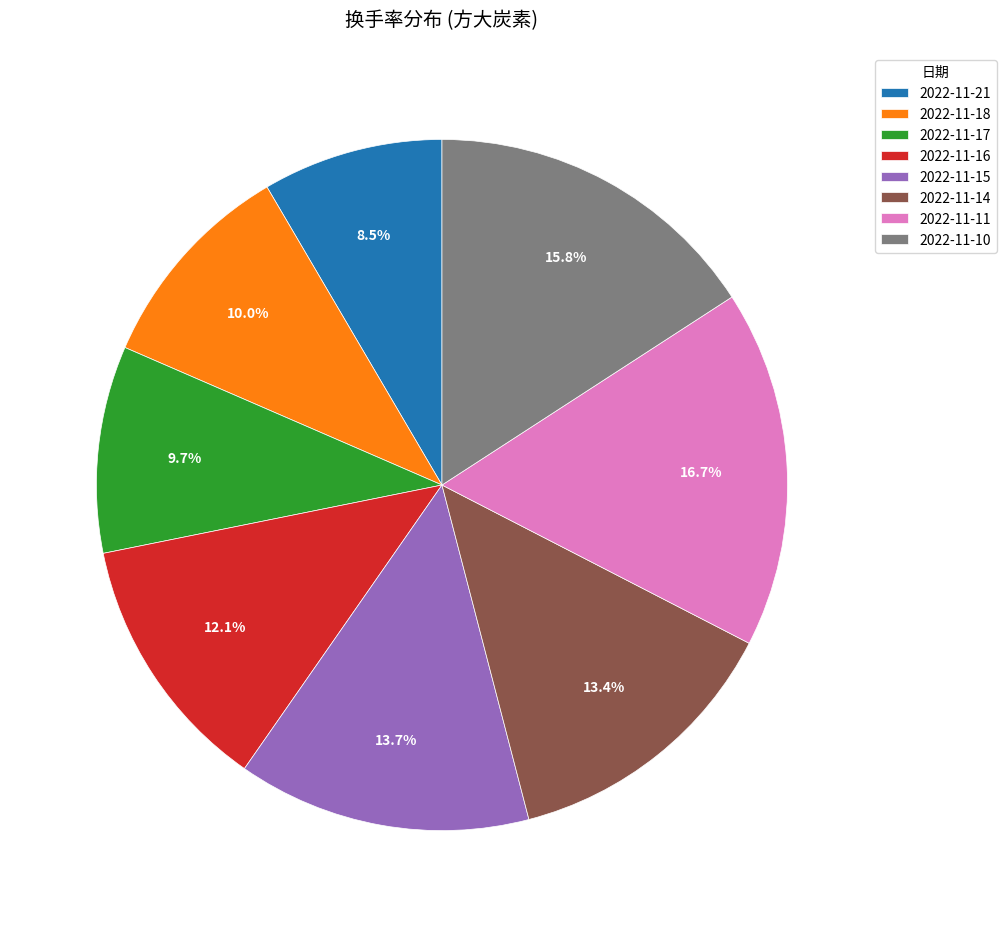

How many segments does this pie chart have?

8